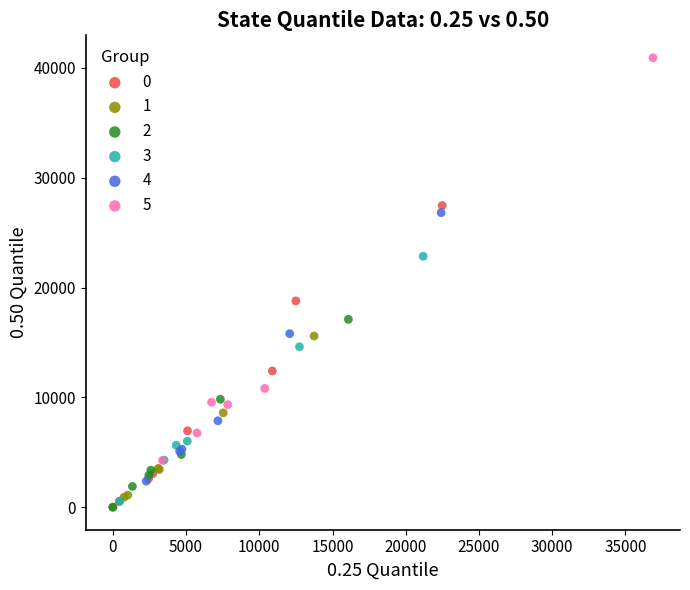

Which series has the widest spread of Y values?

5